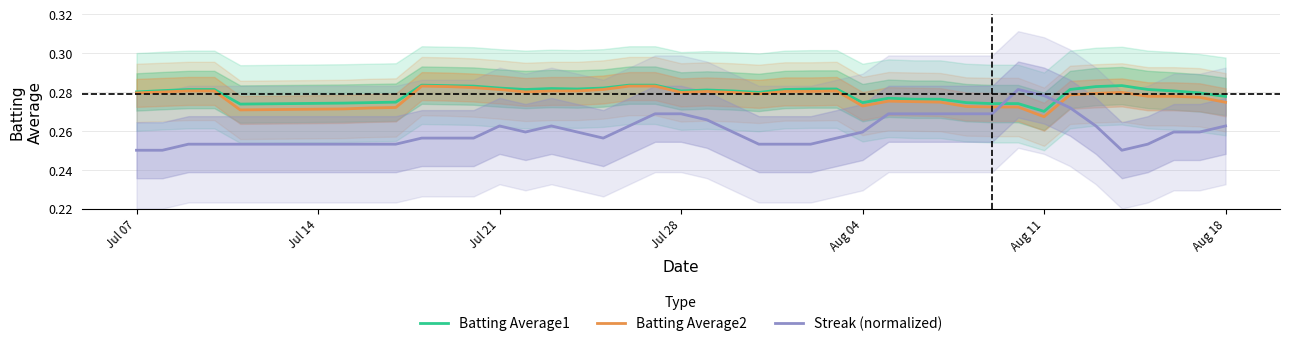

After their last crossing, which series has the higher values: Batting Average2 or Streak (normalized)?

Batting Average2